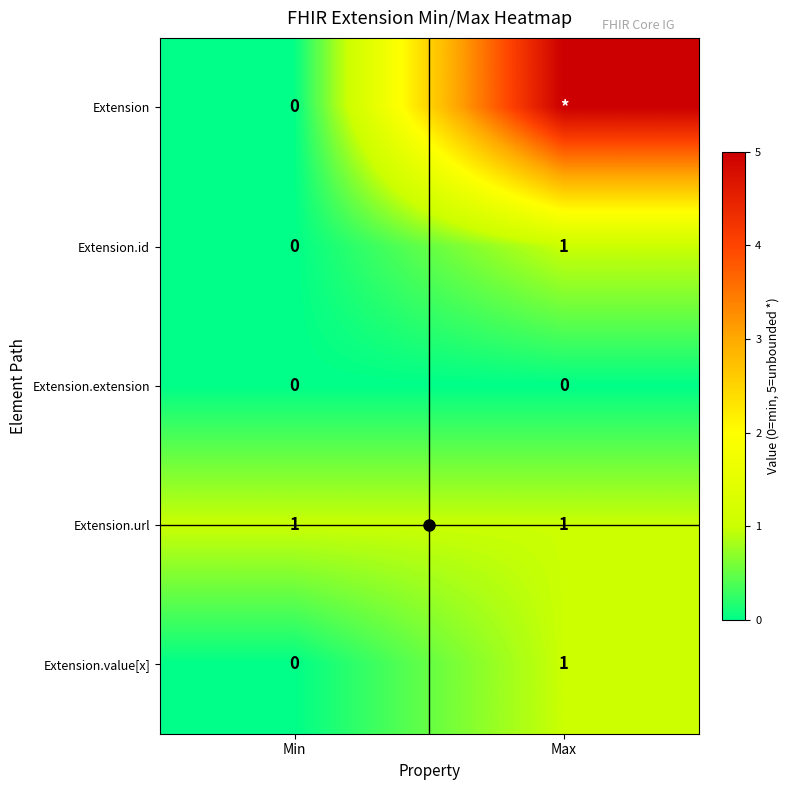

Which has a higher value, Max or Min?

Max